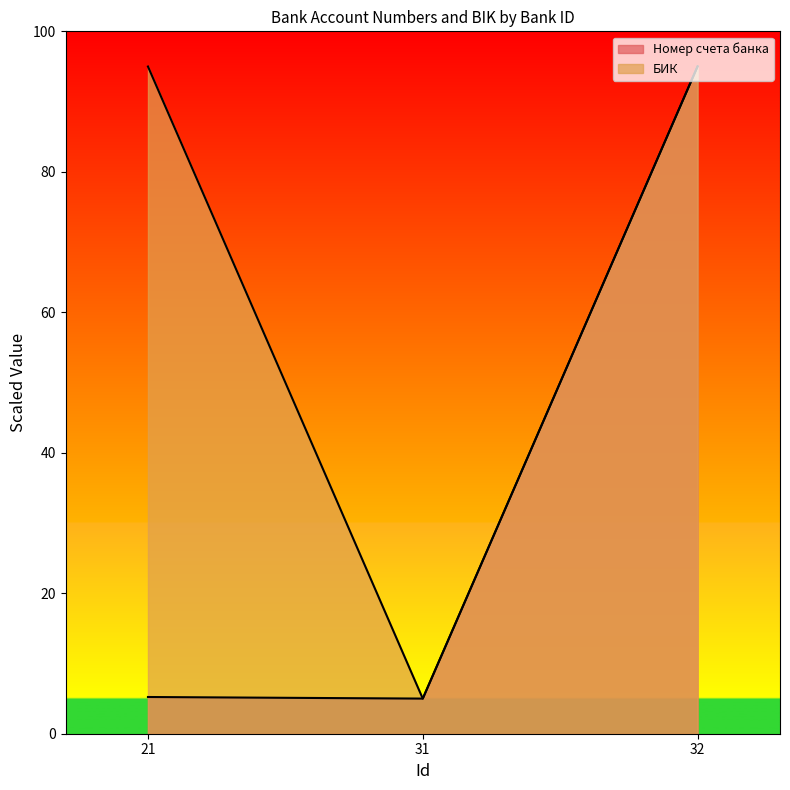

Where is Номер счета банка nearest to the value 50?

21